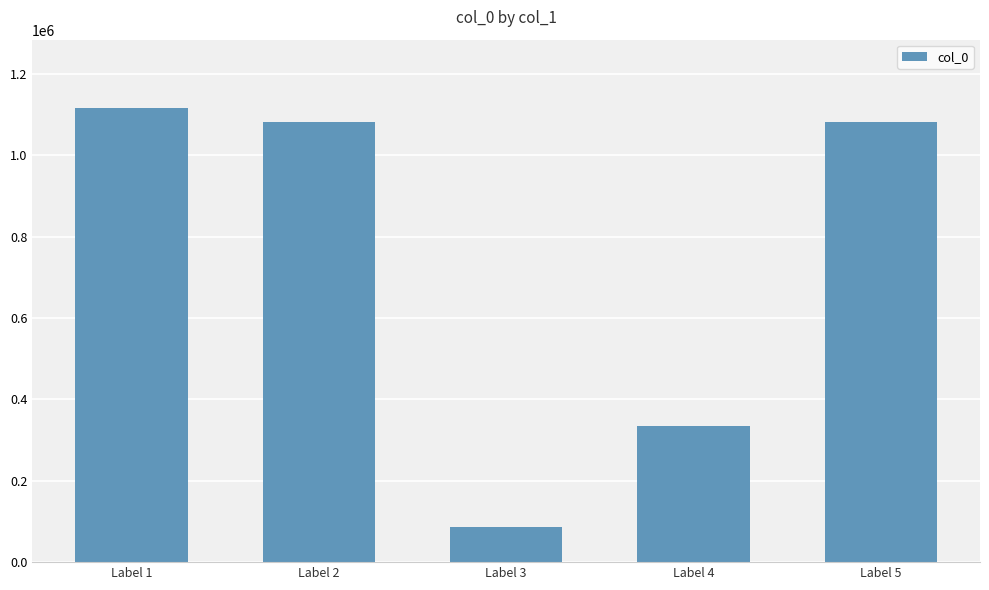

At which category does the chart reach its minimum across all series?

Label 3